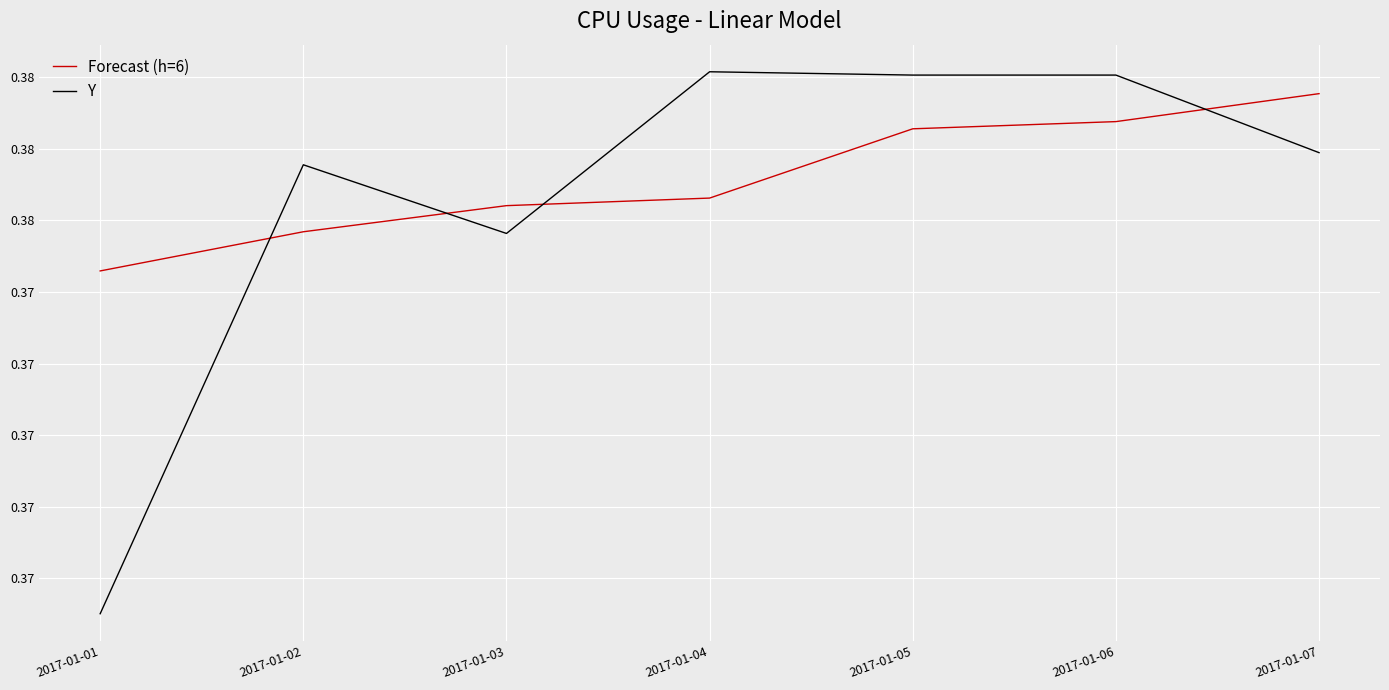

Does the chart have visible grid lines?

Yes